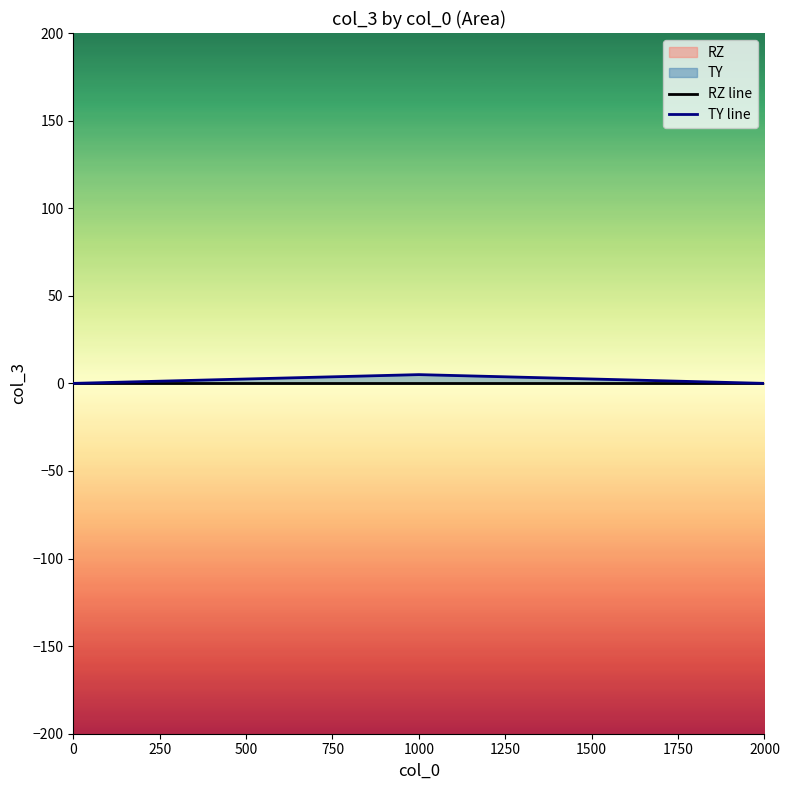

Is it true that RZ line equals 0 at 0?

True